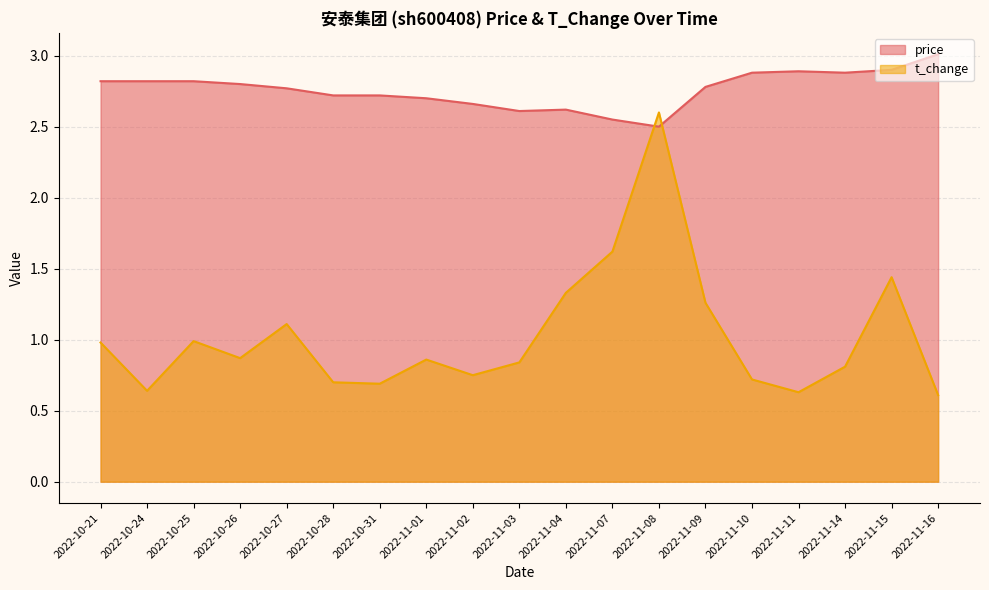

What is the sum of all price values?

52.5